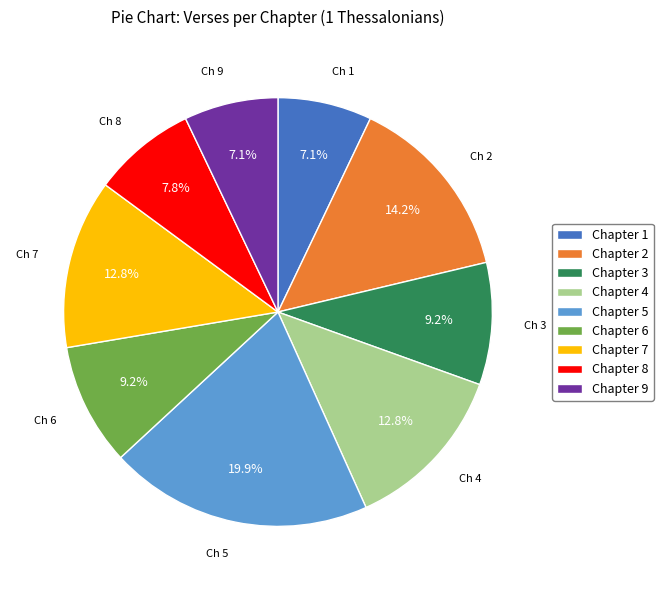

Does any single category account for the majority?

No